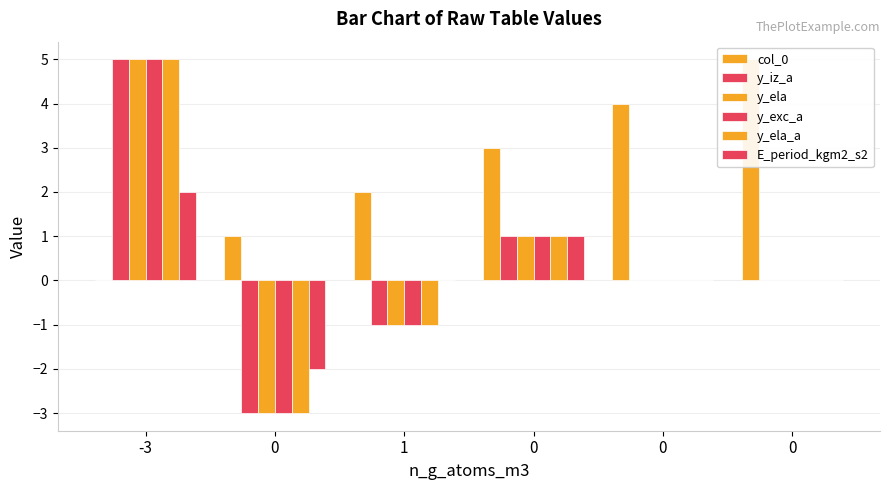

What are all the series names shown in the legend?

col_0, y_iz_a, y_ela, y_exc_a, y_ela_a, E_period_kgm2_s2